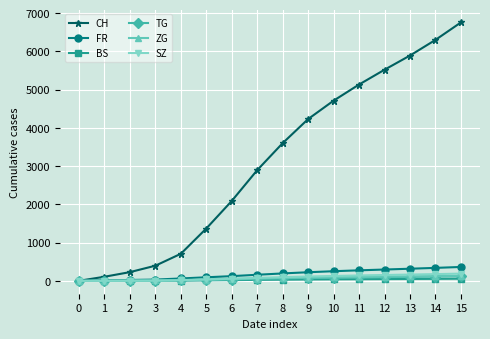

What value does the CH series have at 7?

2895